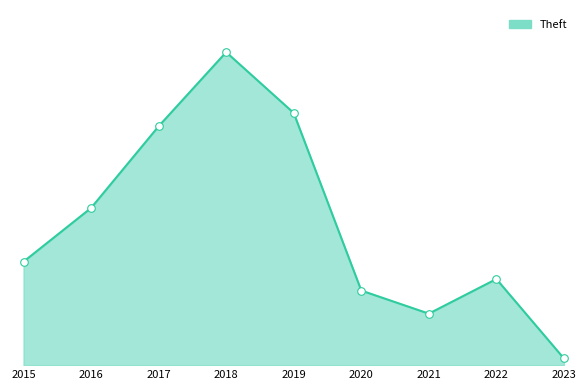

Between 2017 and 2023, which is larger?

2017